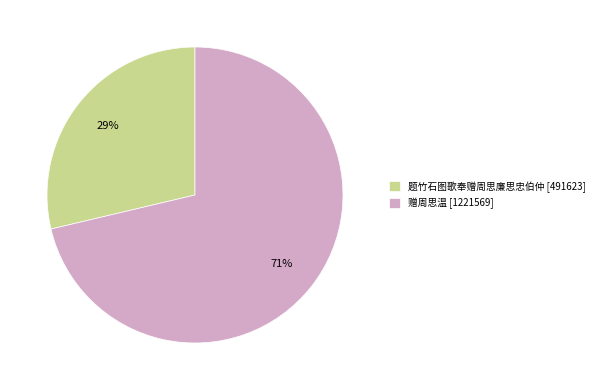

Do 题竹石图歌奉赠周思廉思忠伯仲 [491623] and 赠周思温 [1221569] together represent more than half of the pie?

Yes